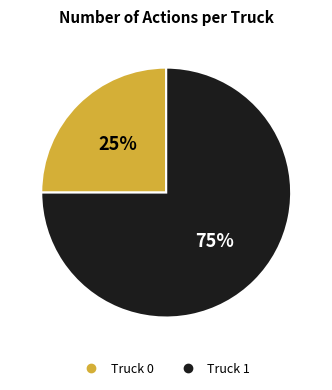

What is the ratio of the value at Truck 0 to the value at Truck 1?

0.3